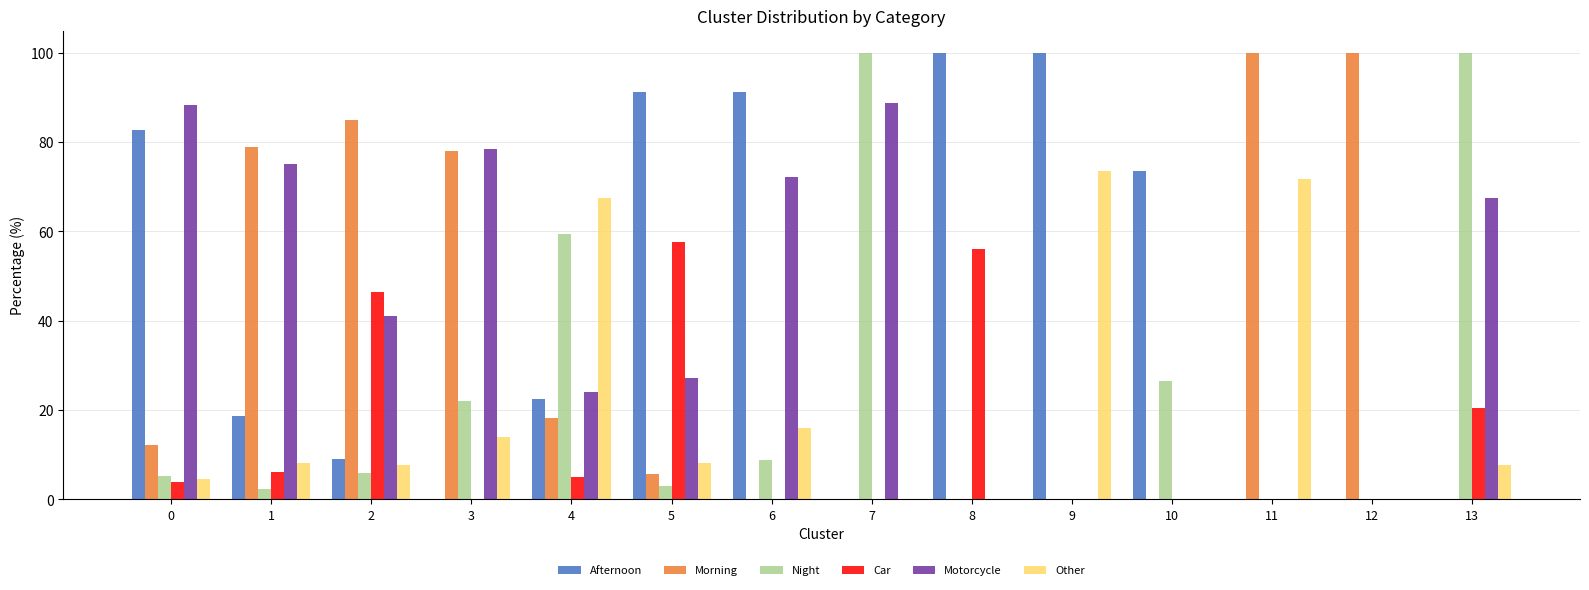

Between 9 and 10, which series saw the biggest shift?

Other